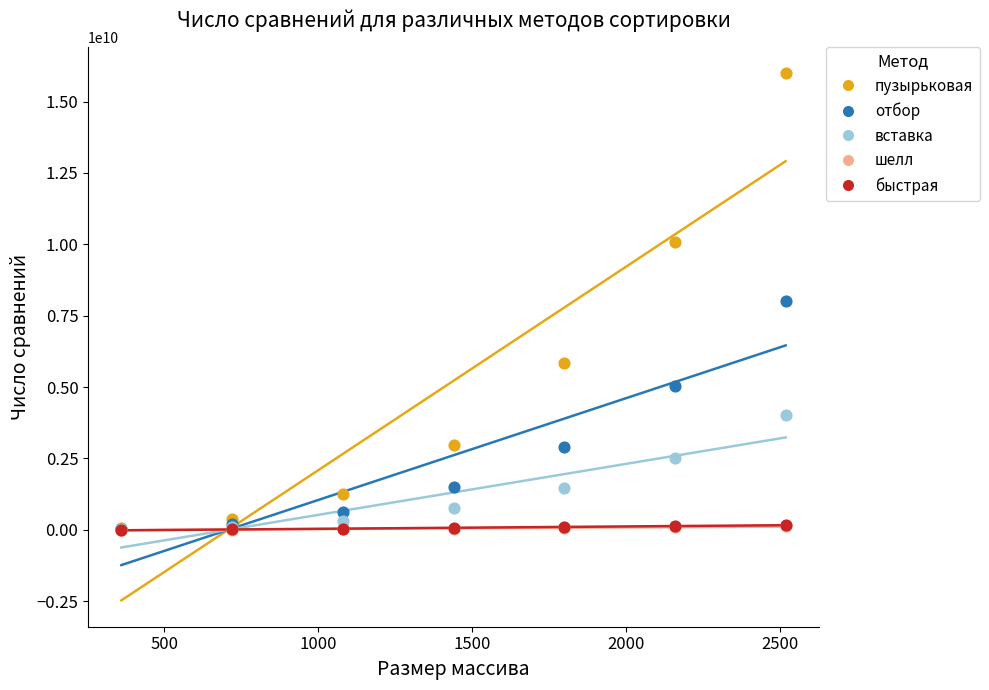

Which series has the widest spread of Y values?

пузырьковая